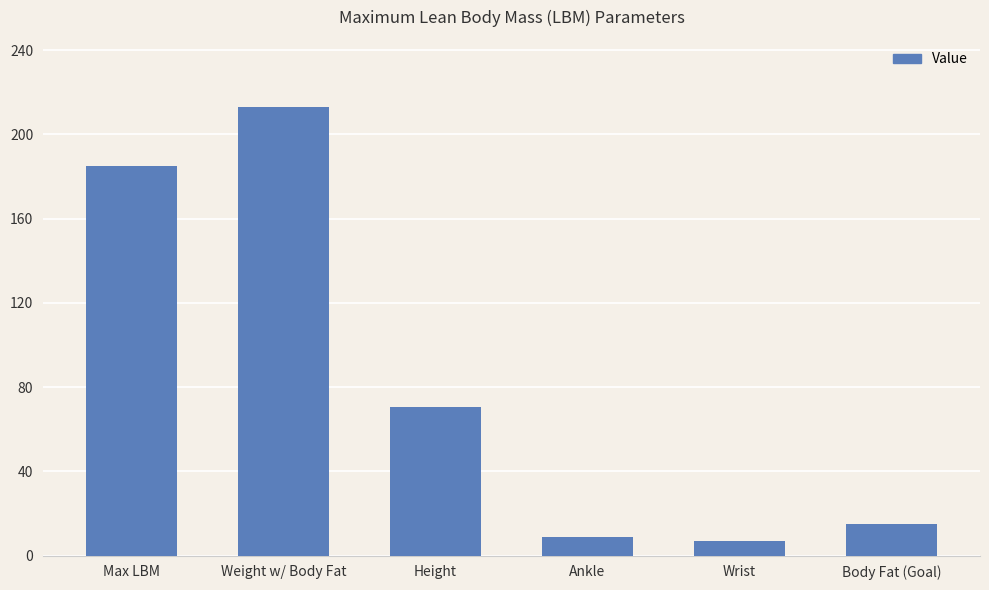

Reading left to right, list all the values displayed in this chart.

Max LBM=185.1	Weight w/ Body Fat=212.9	Height=70.5	Ankle=9.0	Wrist=7.0	Body Fat (Goal)=15.0